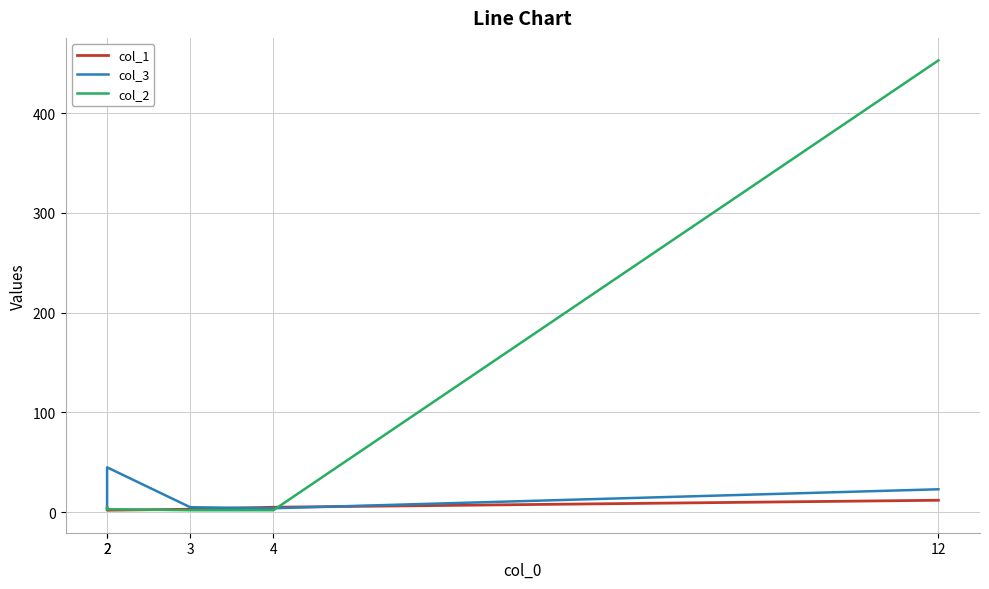

How many values in the col_3 series exceed 5?

2